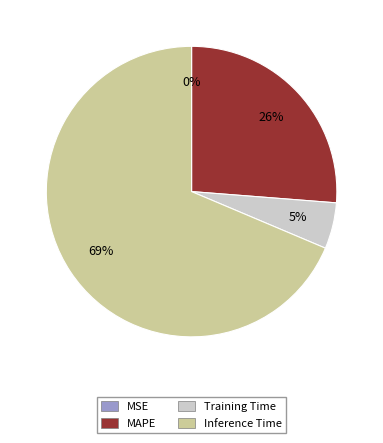

Combined, do Training Time and Inference Time account for over 50%?

Yes